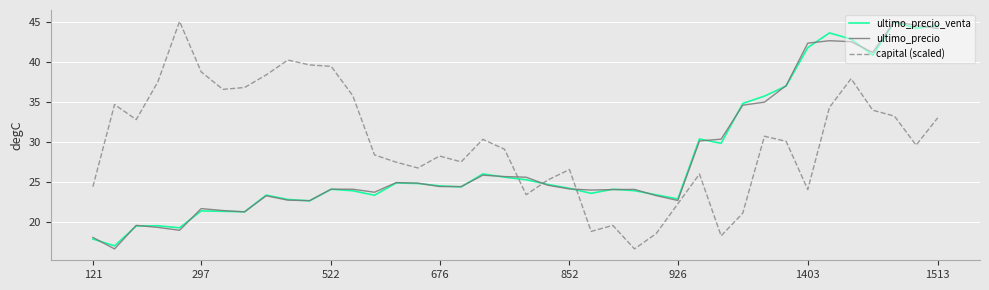

What is the highest value of the ultimo_precio_venta series?

45.0